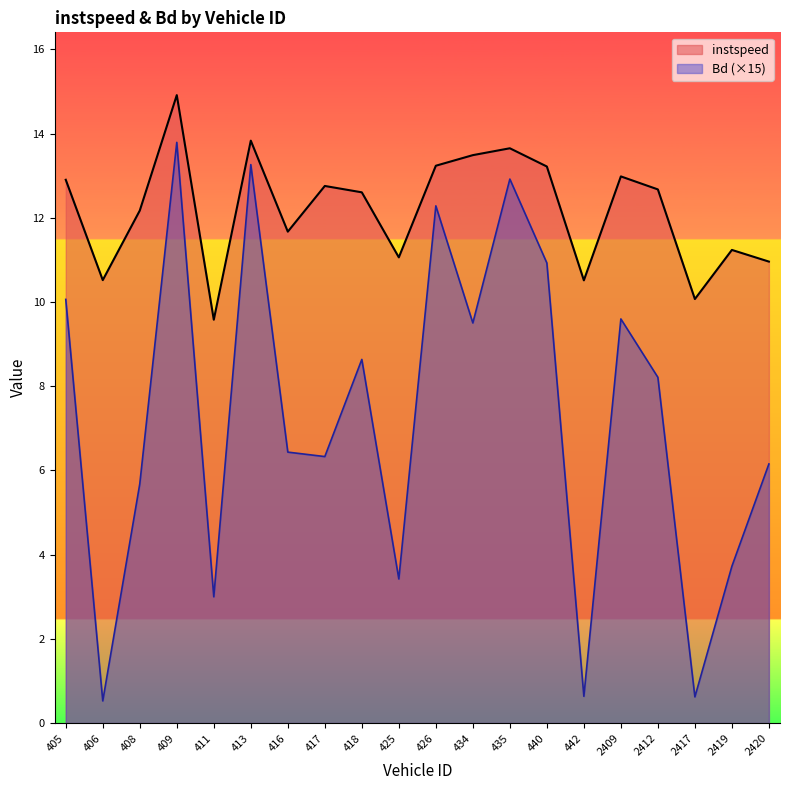

Rank the series by their maximum value, from lowest to highest.

Bd (×15), instspeed